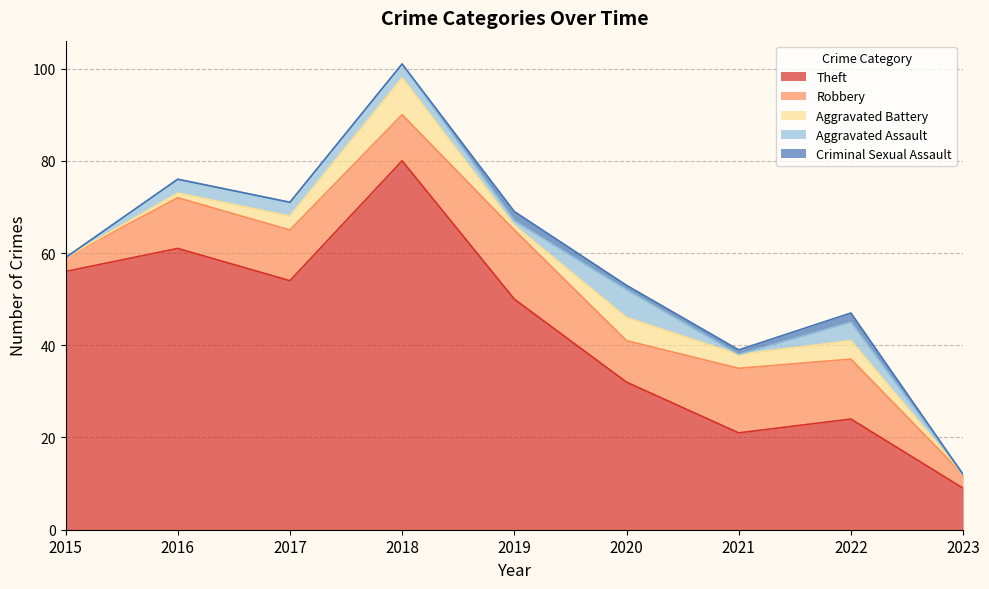

True or false: Aggravated Battery has more than 2 interior local peaks.

True